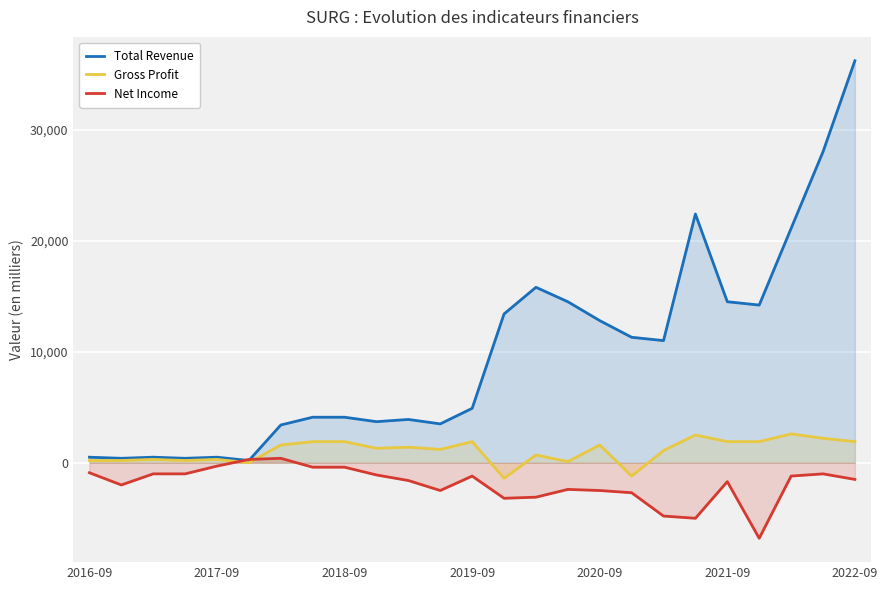

Which series has the widest spread of values?

Total Revenue